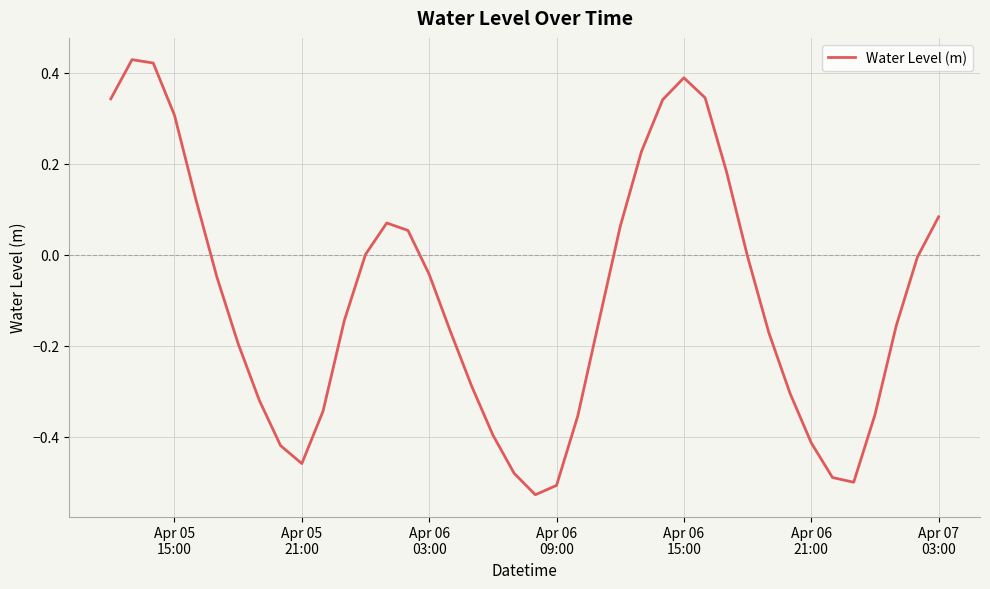

What is the difference between the maximum and minimum values?

1.0